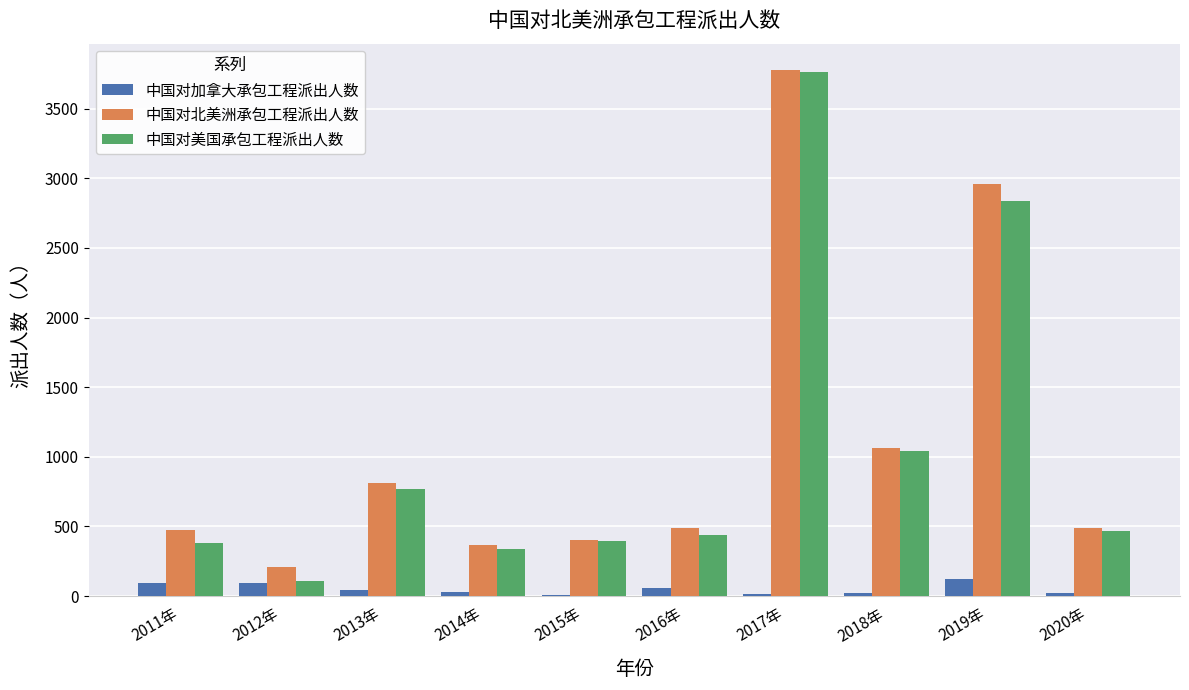

What is the maximum value for 中国对加拿大承包工程派出人数?

120